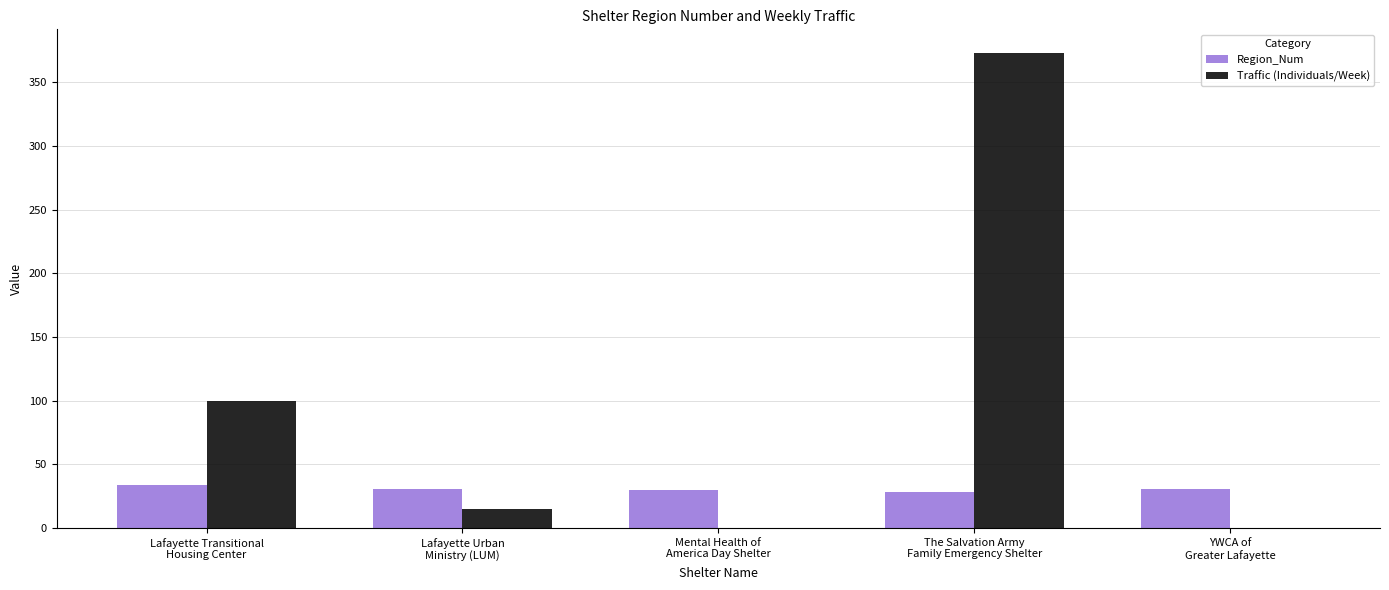

How many series are shown in this chart?

2